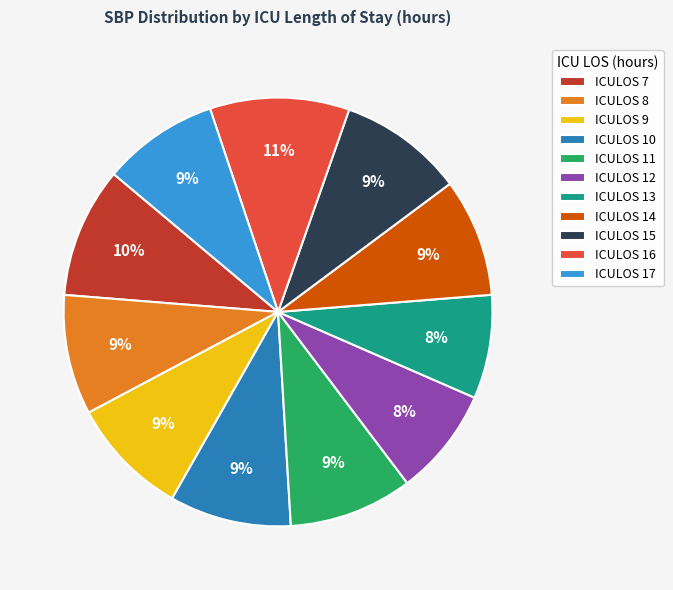

Which category has the biggest portion of the pie?

ICULOS 16